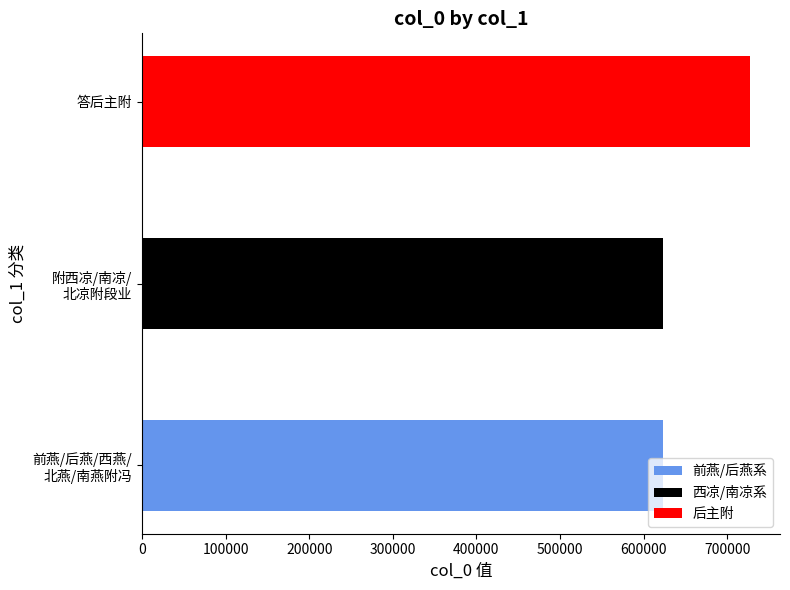

What is the difference between the maximum and second lowest values?

103897